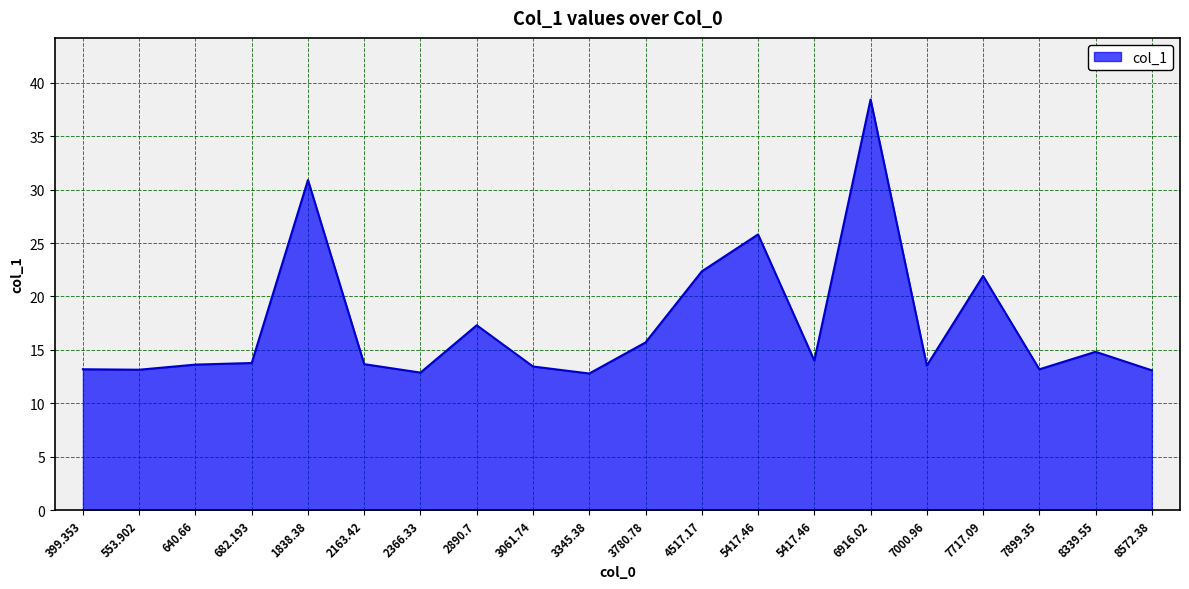

List the labels in order of value, smallest first.

3345.38, 2366.33, 8572.38, 553.902, 7899.35, 399.353, 3061.74, 7000.96, 640.66, 2163.42, 682.193, 5417.46, 8339.55, 3780.78, 2890.7, 7717.09, 4517.17, 5417.46, 1838.38, 6916.02